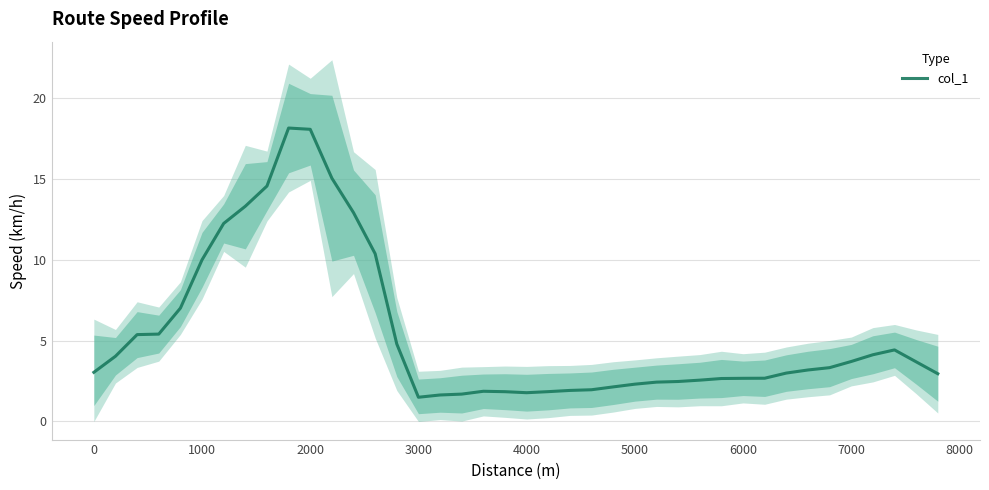

What is the maximum value for col_1?

18.2